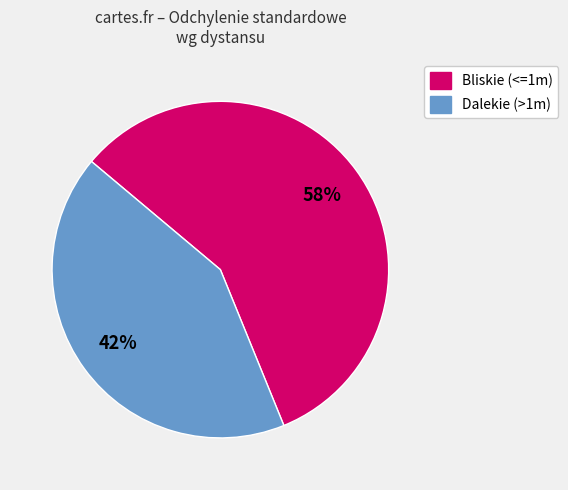

To the nearest percent, what is the average slice percentage?

50%